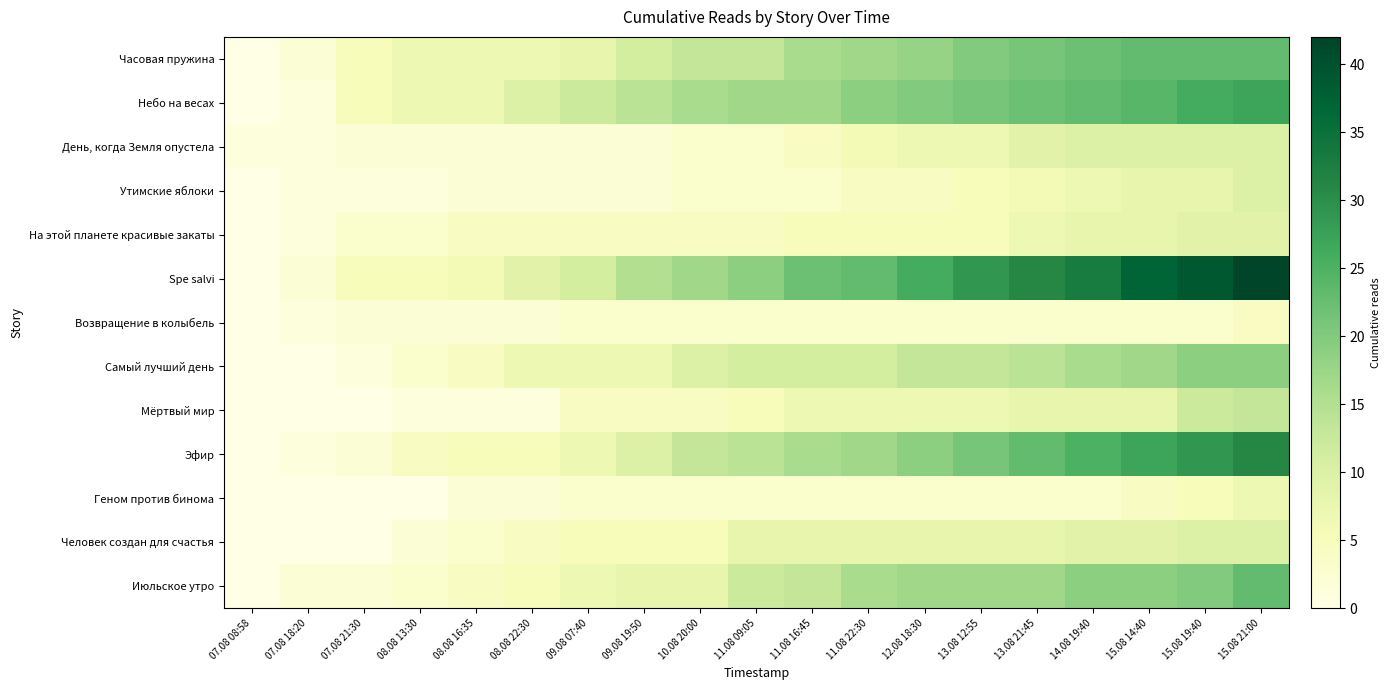

At how many categories does at least one series exceed 26?

6